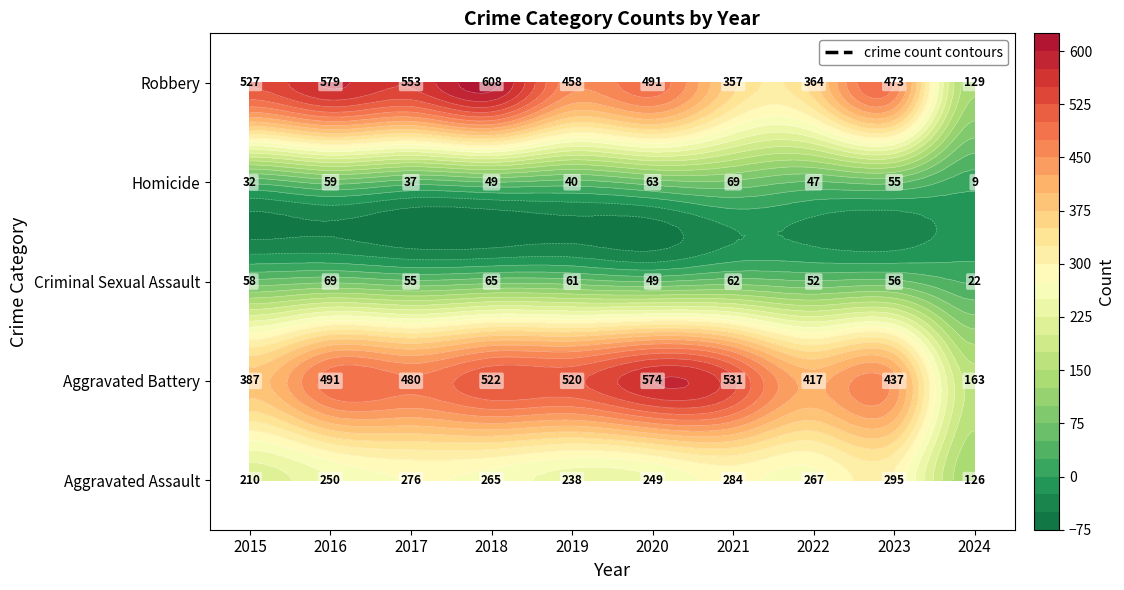

At which label does Criminal Sexual Assault reach its peak?

2016